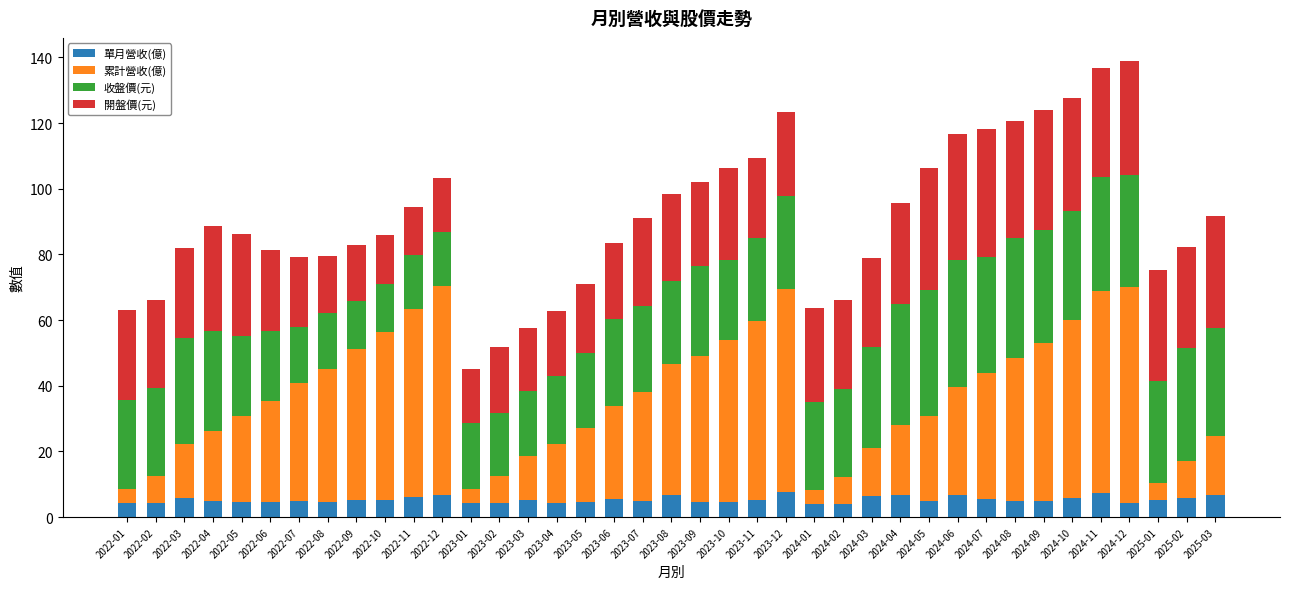

What is the minimum value for 單月營收(億)?

4.1